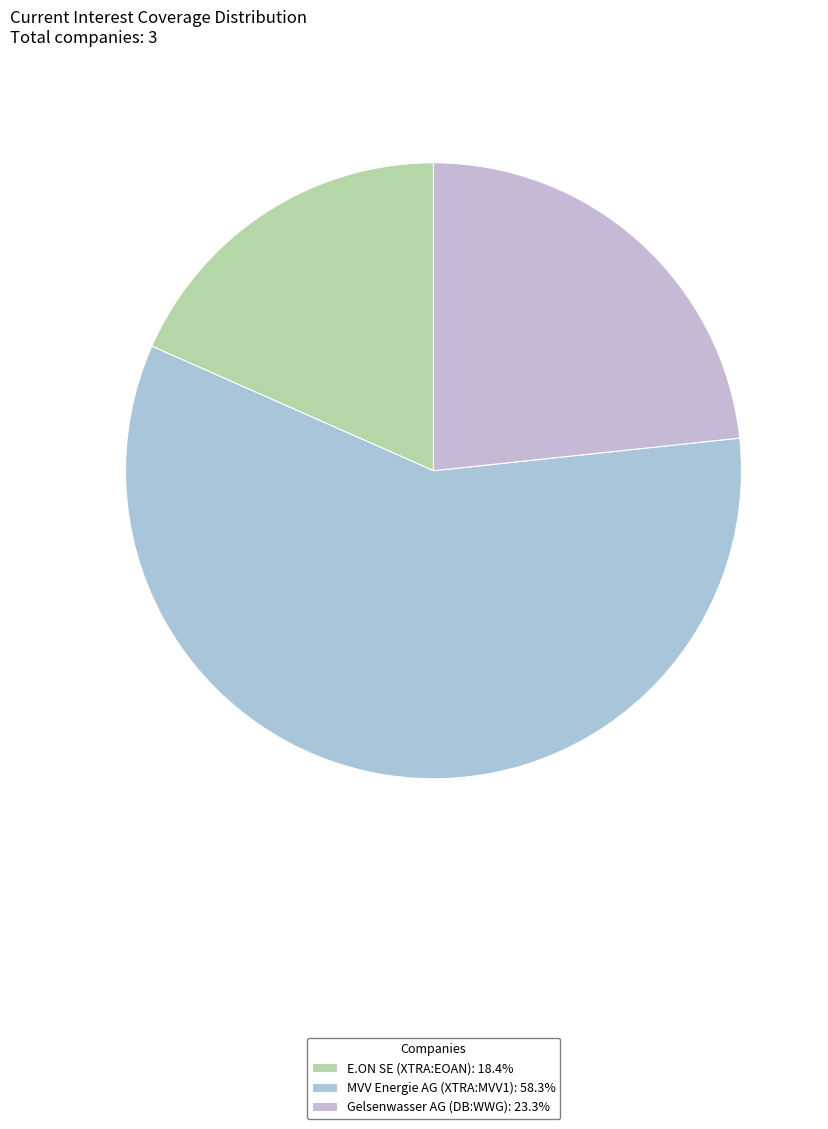

Approximately how many times larger is the value at MVV Energie AG (XTRA:MVV1) compared to Gelsenwasser AG (DB:WWG)?

2.5